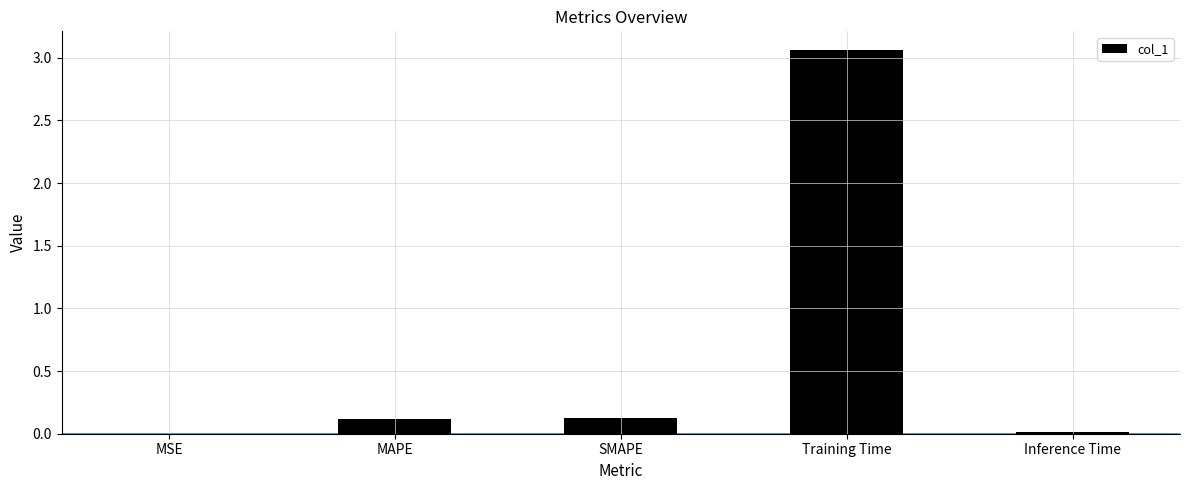

What is the change in value from SMAPE to Inference Time?

-0.1